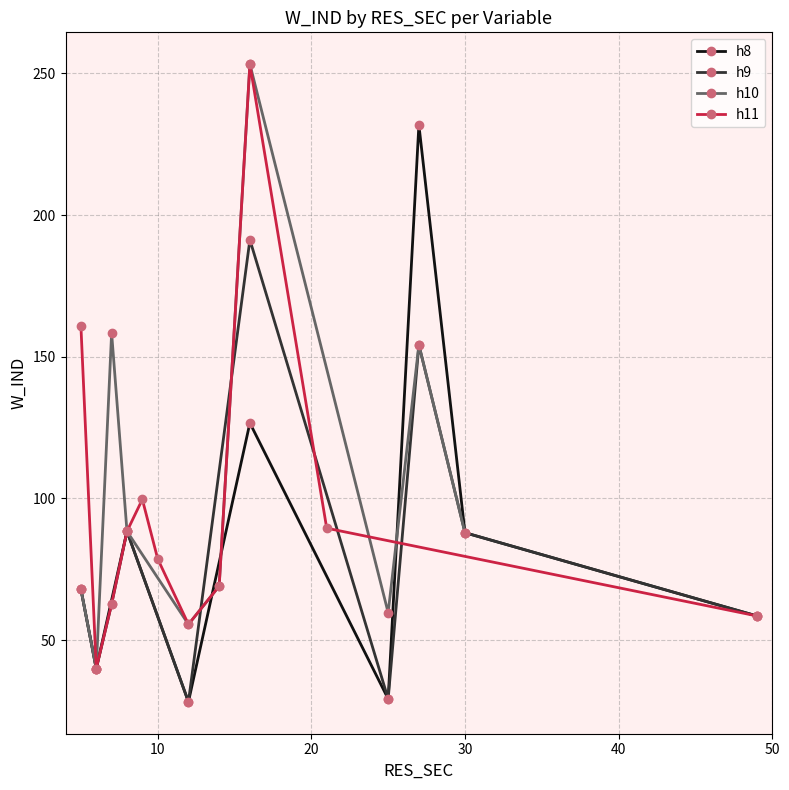

True or false: h8 has more than 1 interior local peaks.

True